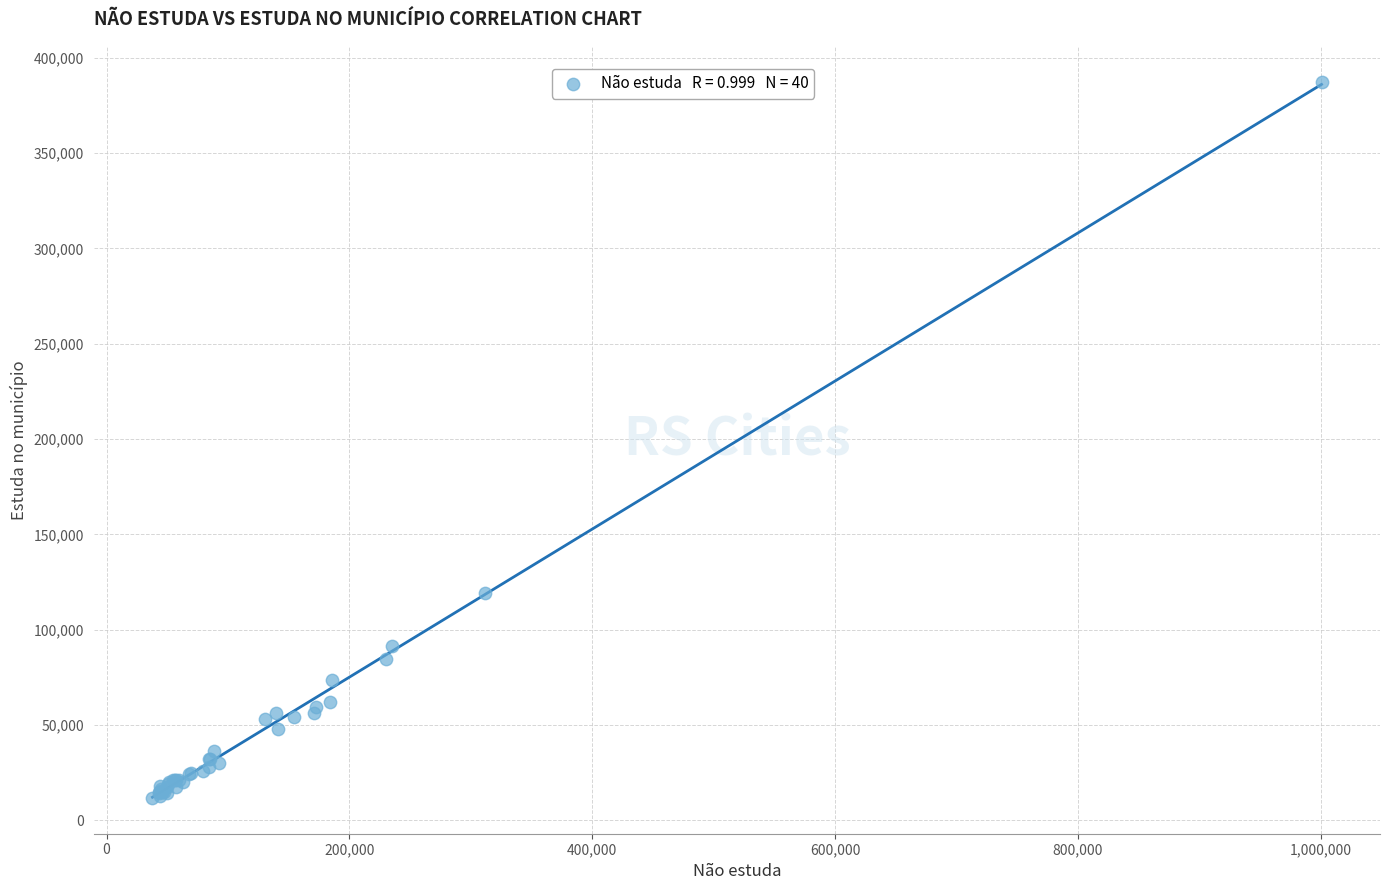

What Y value in the scatter plot is closest to 199598?

119195.3